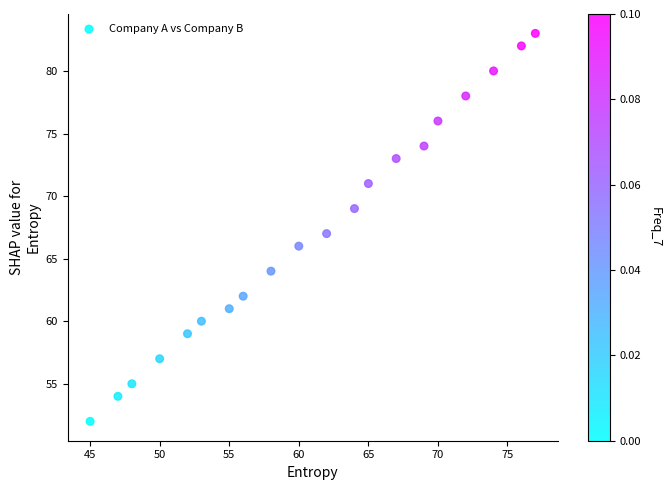

What is the range of X values (max minus min)?

32